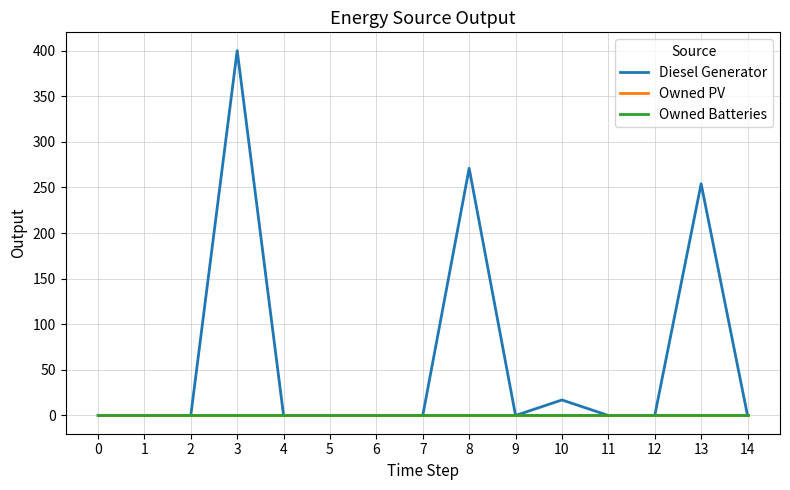

Which series has the largest total across all categories?

Diesel Generator